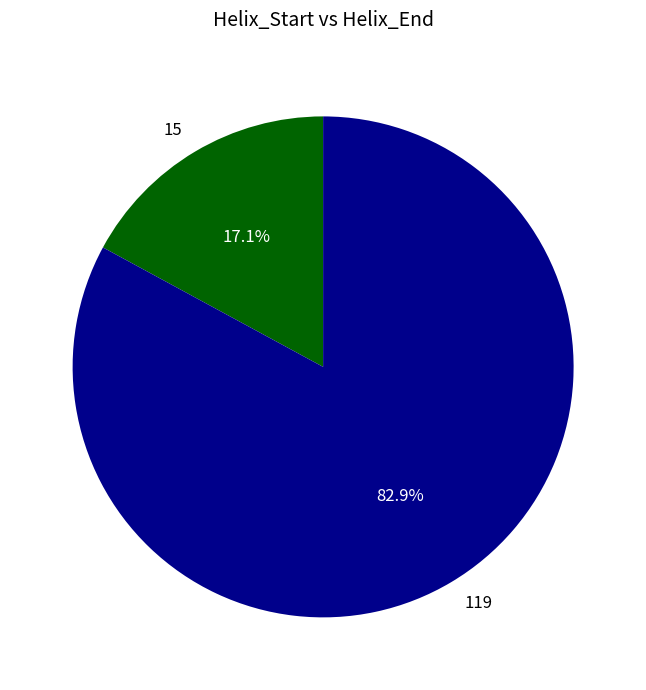

To the nearest percent, what percentage of the pie is 119?

83%